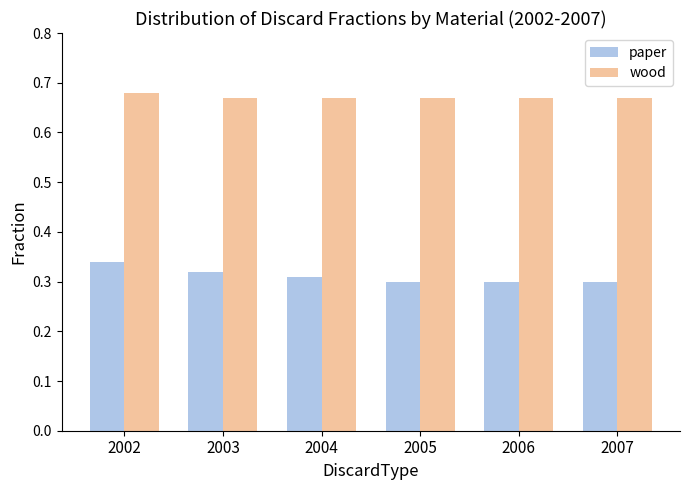

The value of paper at 2004 is 0.2. True or false?

False